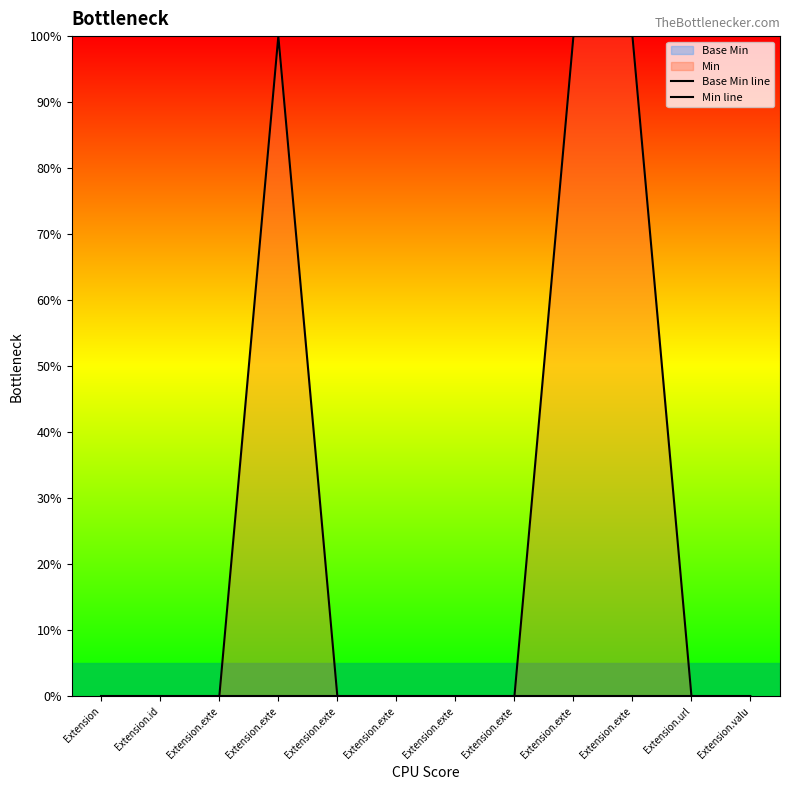

Rank the series by their average value, from lowest to highest.

Base Min line, Min line